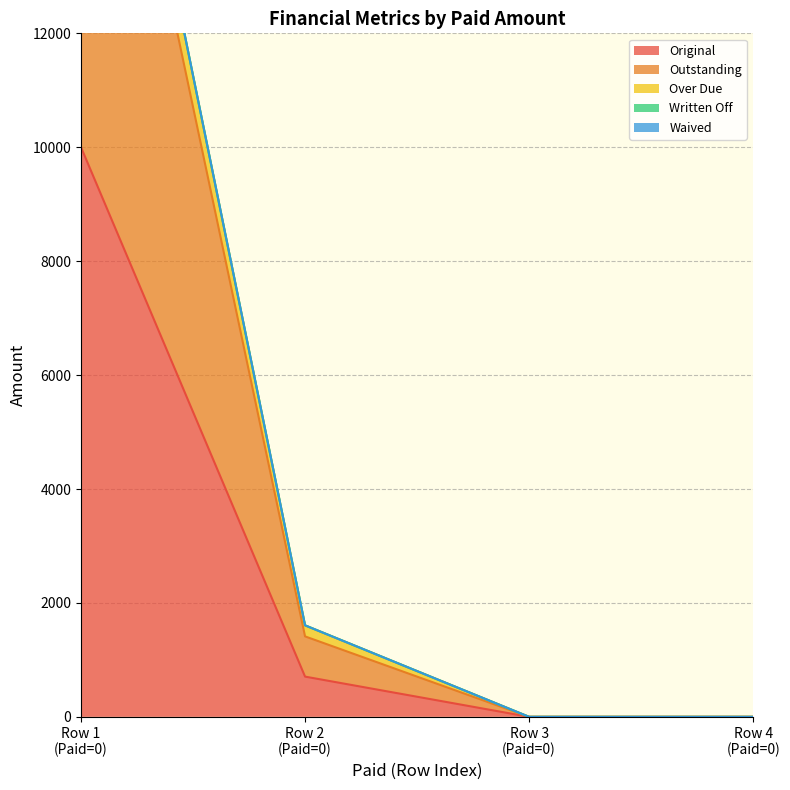

True or false: Original has more than 0 interior local peaks.

False